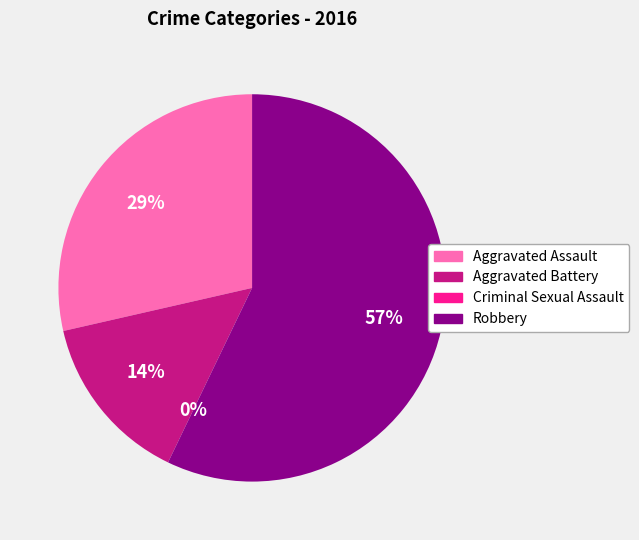

Between Criminal Sexual Assault and Robbery, which is larger?

Robbery